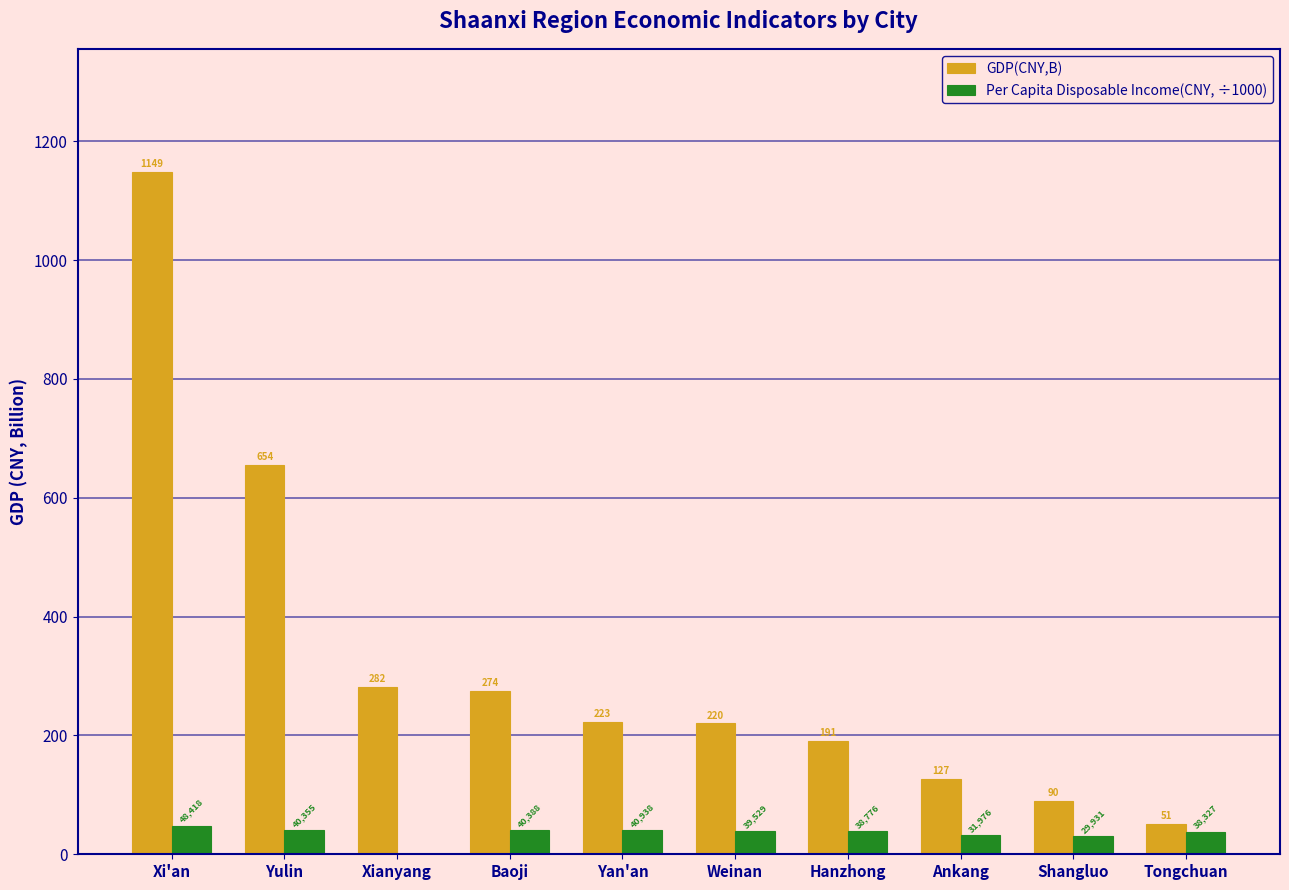

How many groups of bars are there?

10